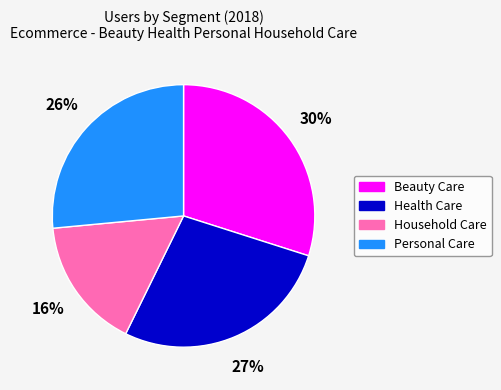

Do Personal Care and Beauty Care together represent more than half of the pie?

Yes